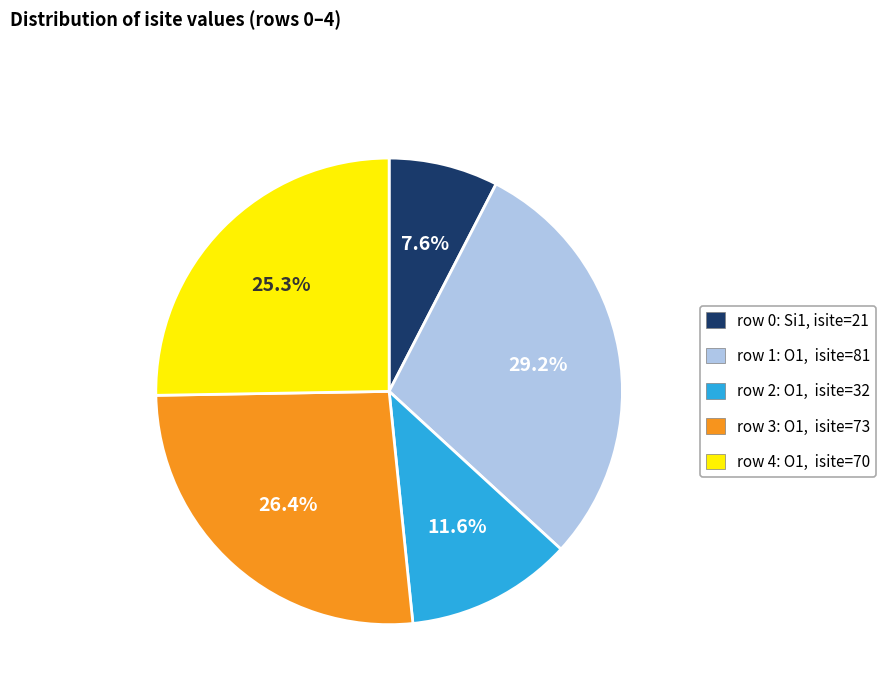

Is there any slice that represents more than half of the pie?

No